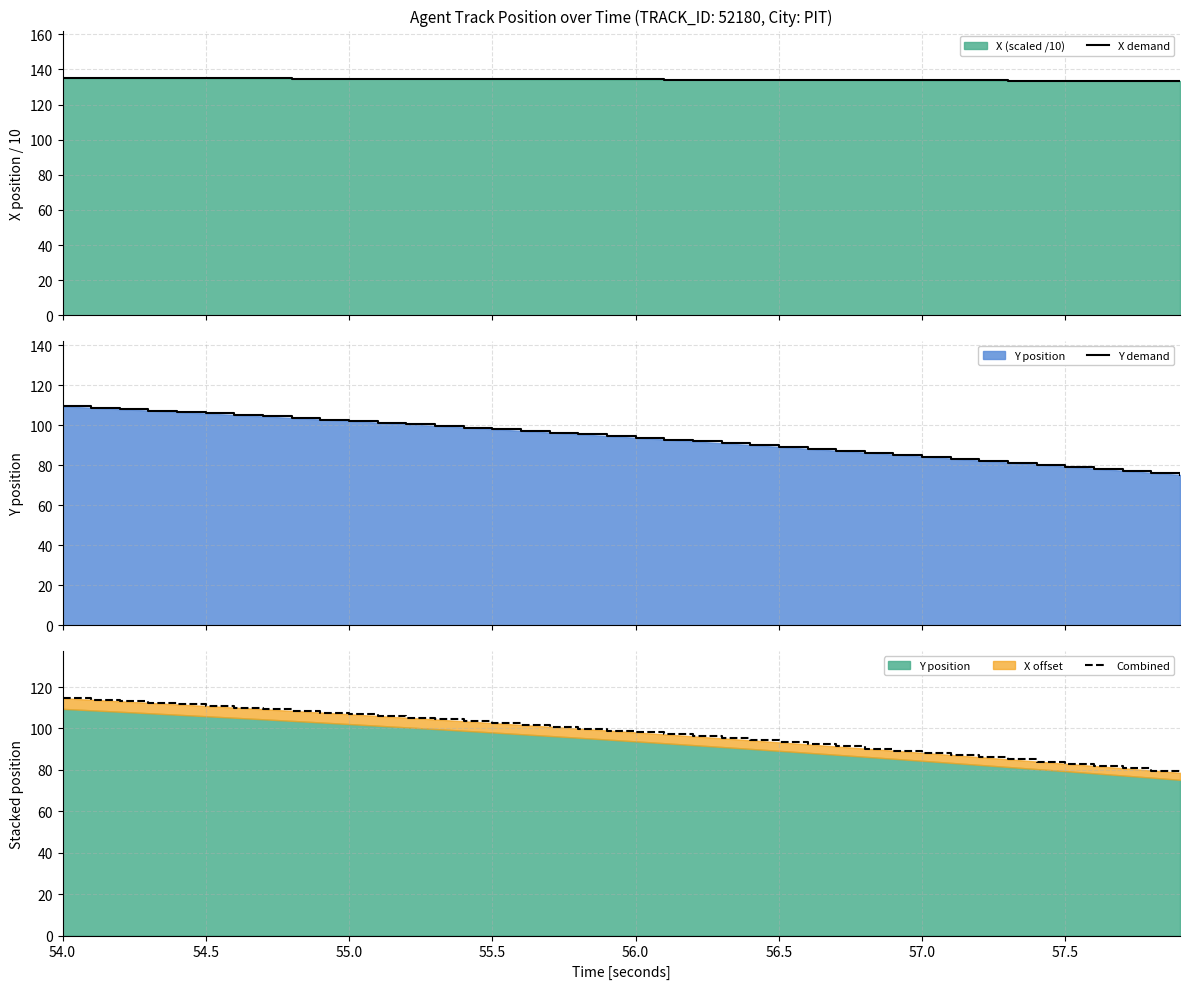

True or false: Y demand and Combined intersect in this chart.

False